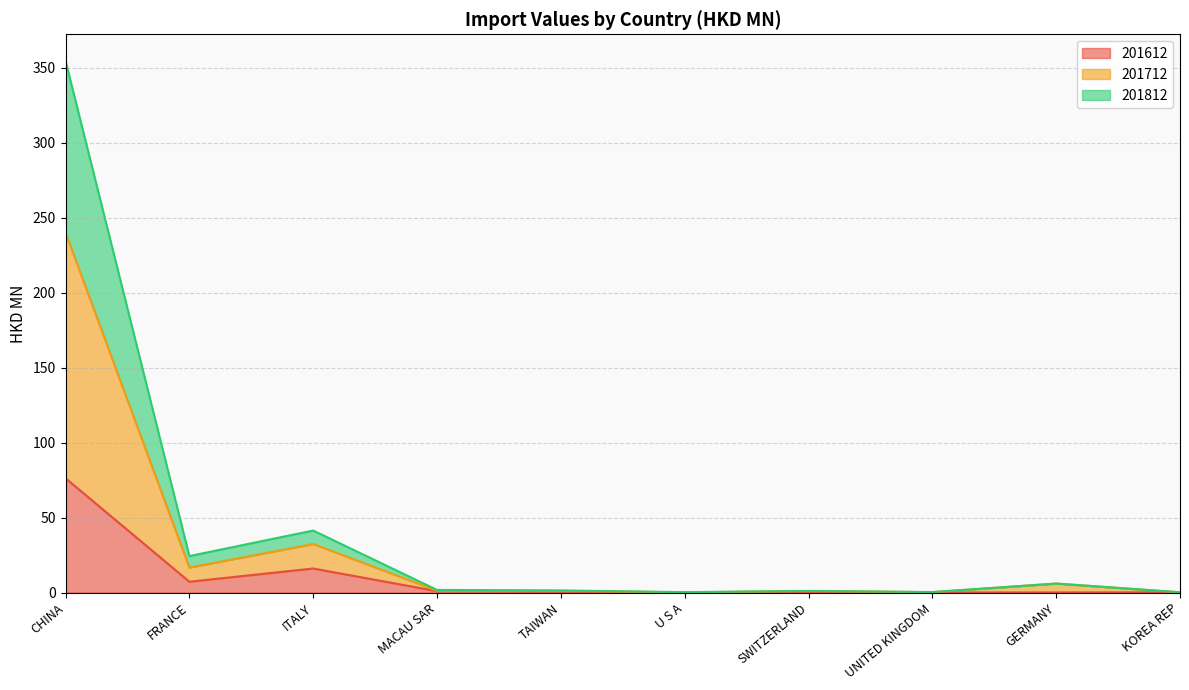

At which category does 201712 reach its first local valley?

FRANCE